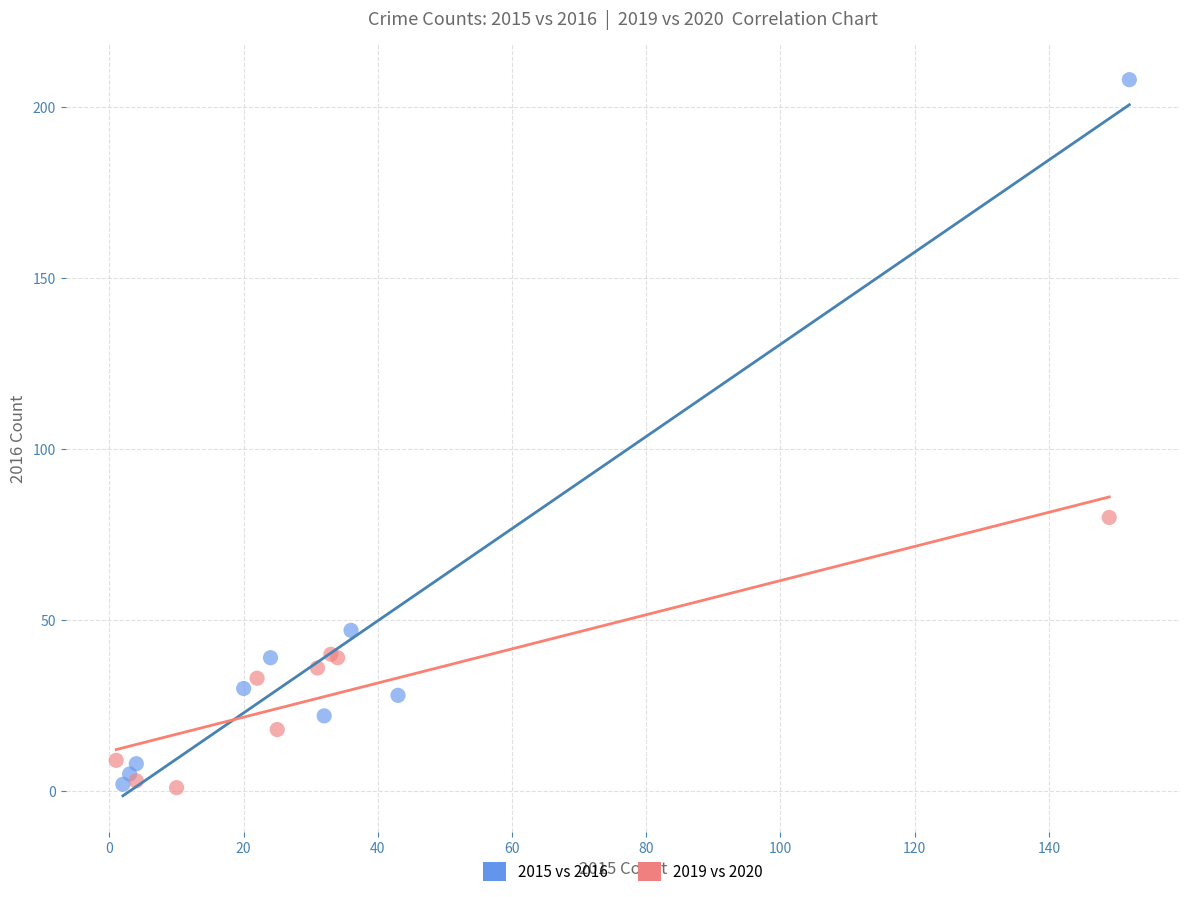

Which series contains the highest Y value?

2015 vs 2016